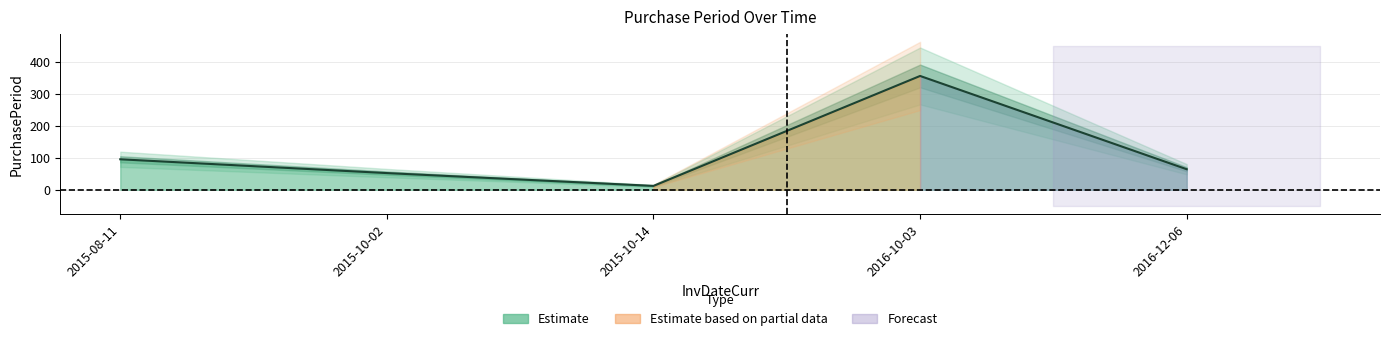

List the labels in order of value, smallest first.

2015-10-14, 2015-10-02, 2016-12-06, 2015-08-11, 2016-10-03